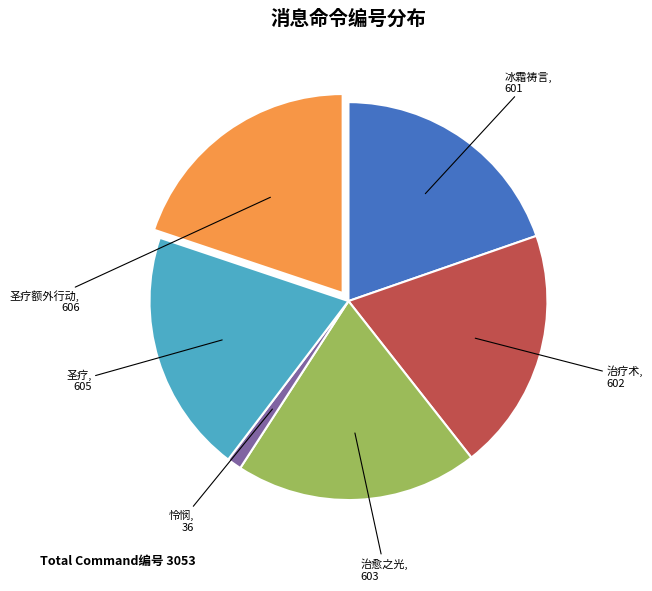

Is 怜悯 the majority of the pie?

No